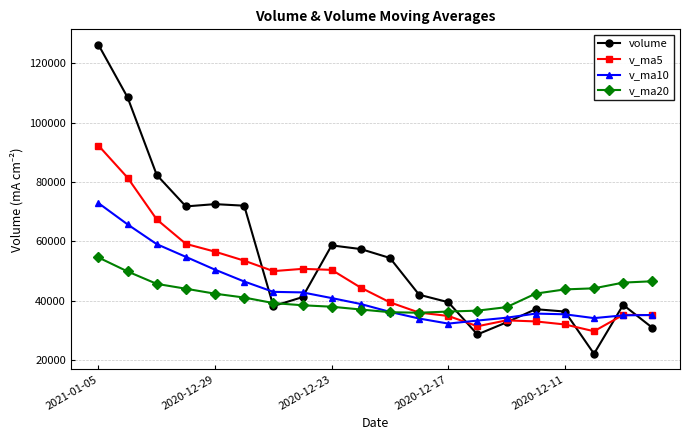

What is the value of the volume point at the 8th from the left?

41172.0